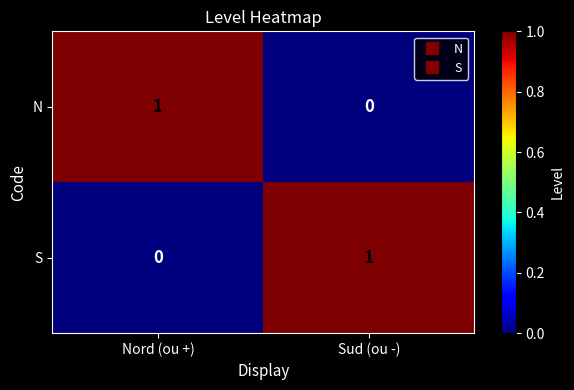

How many positive values does the S series have?

1